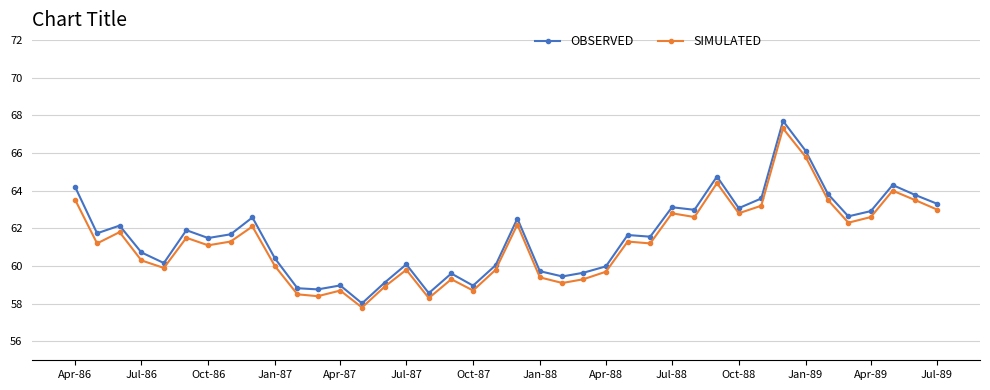

What is the maximum value for OBSERVED?

67.7